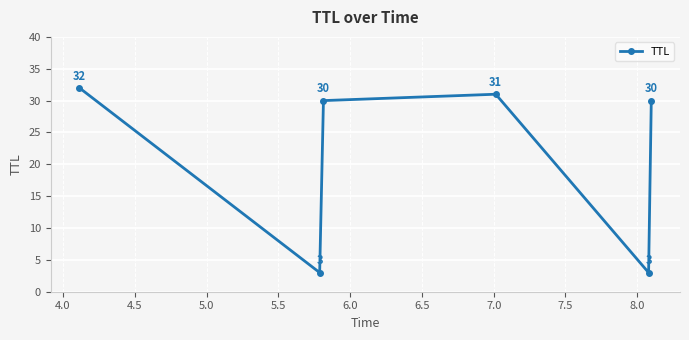

What is the value of the 1st point from the left?

32